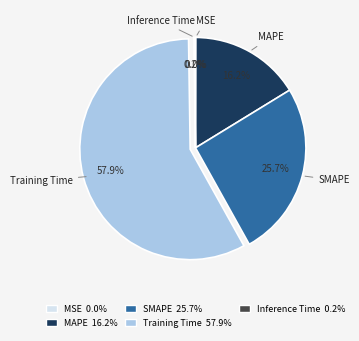

What is the ratio of the value at MAPE to the value at Training Time?

0.3